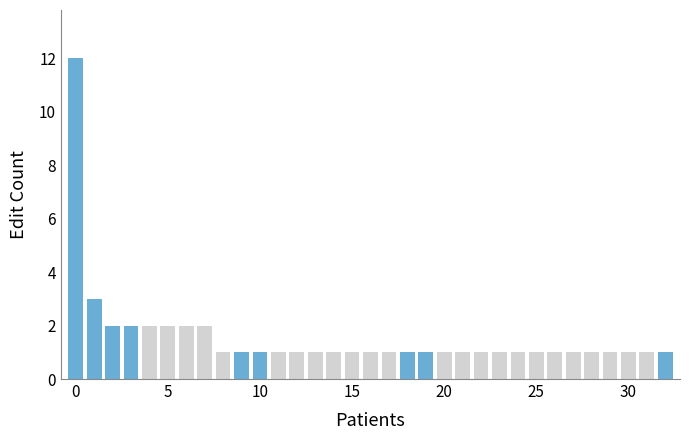

What is the value of the 6th bar from the left?

2